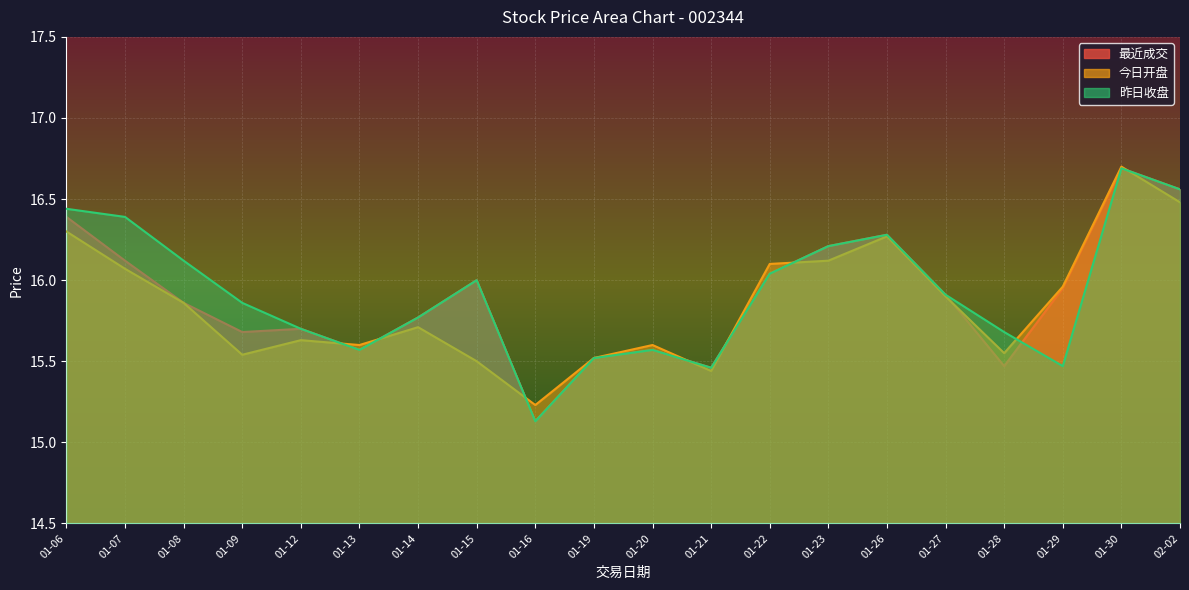

At which category is the sum across all series the highest?

01-30